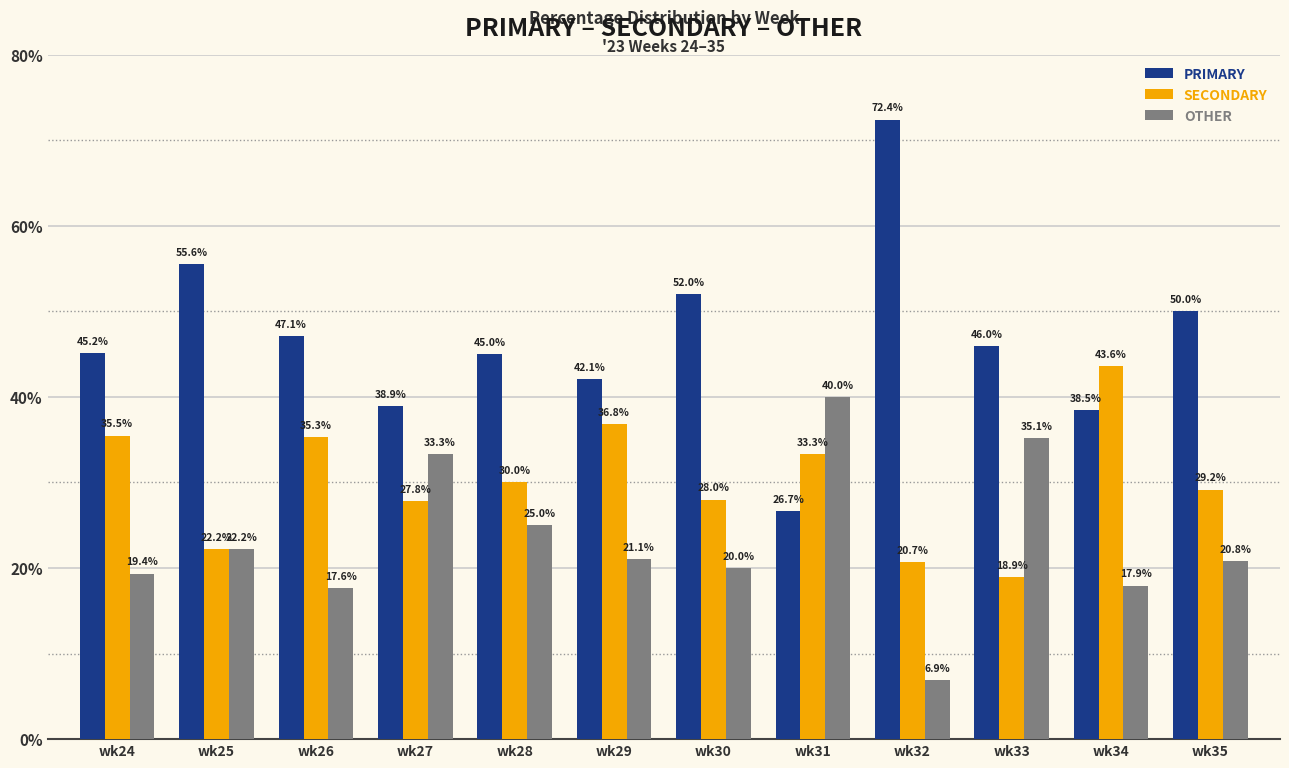

What value does the SECONDARY series have at wk34?

43.6